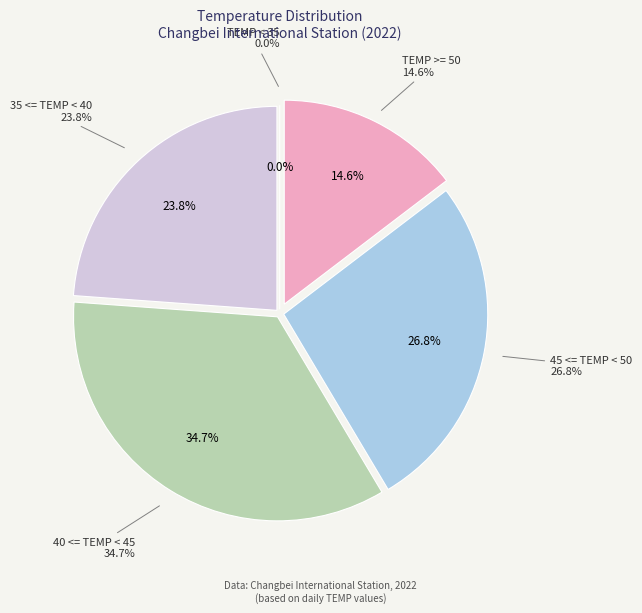

Do 35 <= TEMP < 40 and 27 together represent more than half of the pie?

No